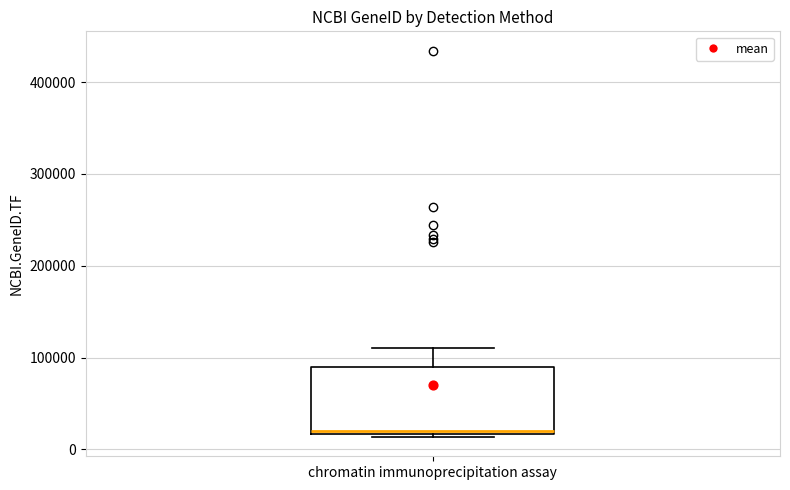

Transcribe this box plot: give where the median line is, the range the box spans, and where the two whiskers end, as read against the y-axis. The values are not printed on the chart, so give them approximately, as read against the axis.

median 20000 (just above the box's lower edge), box 20000 to 90000, whiskers 10000 to 110000